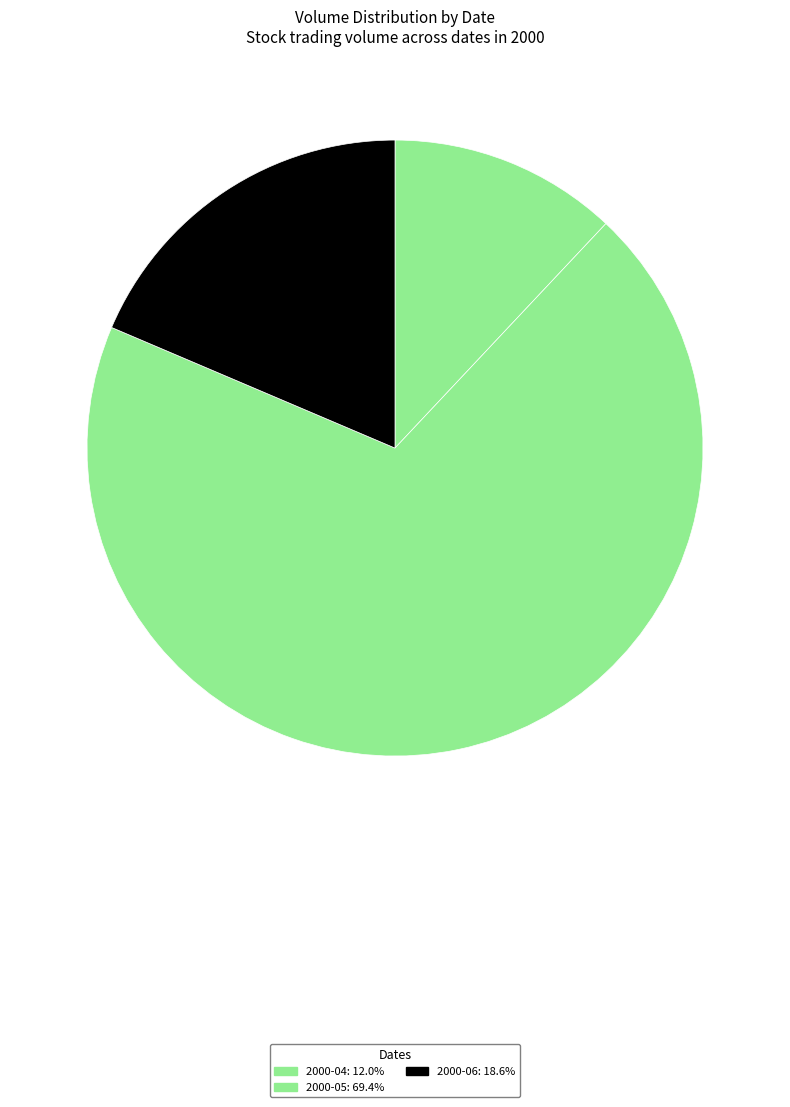

Does any single category account for the majority?

Yes